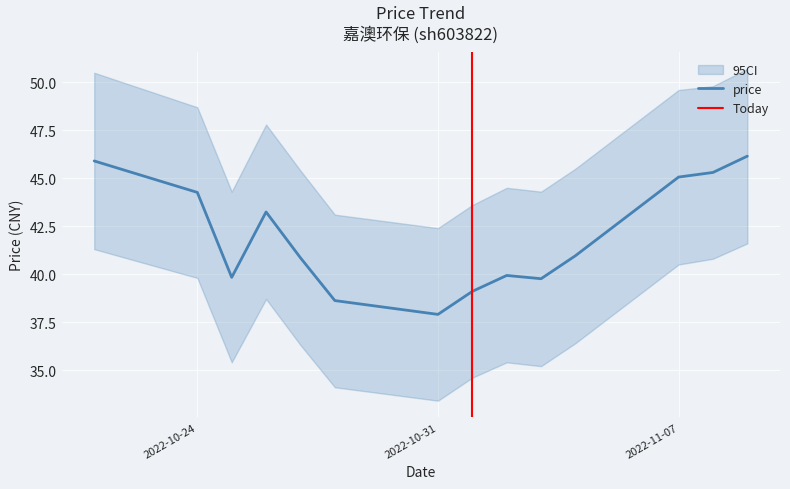

What is the approximate value at 2022-11-04?

41.0